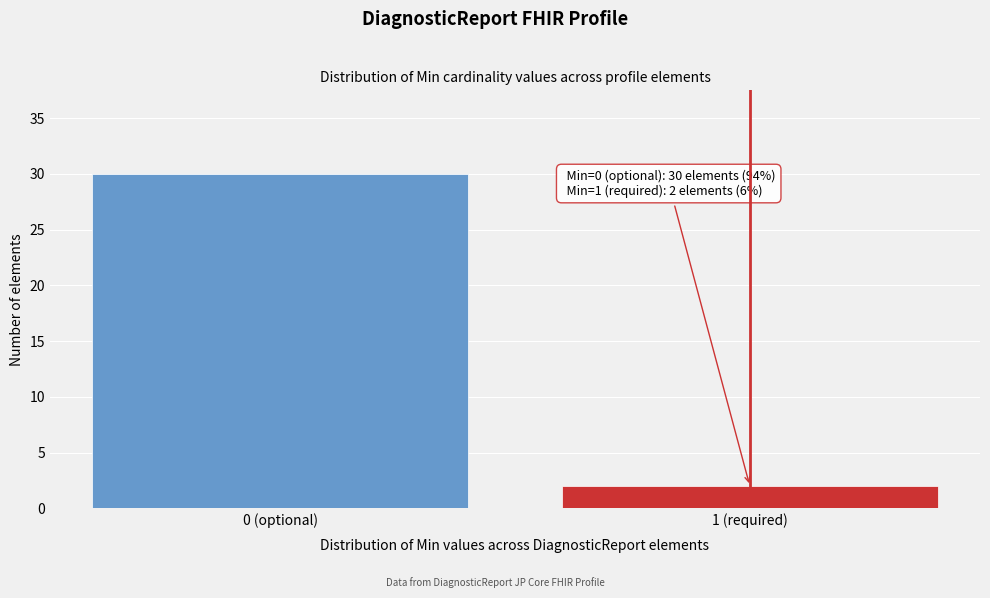

Reading right to left, what are all the values shown in this chart?

2	30